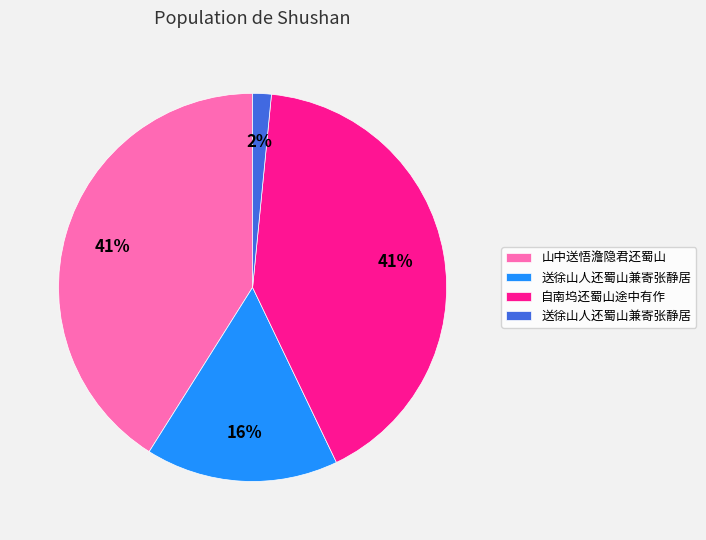

Is there a majority slice in this chart?

No